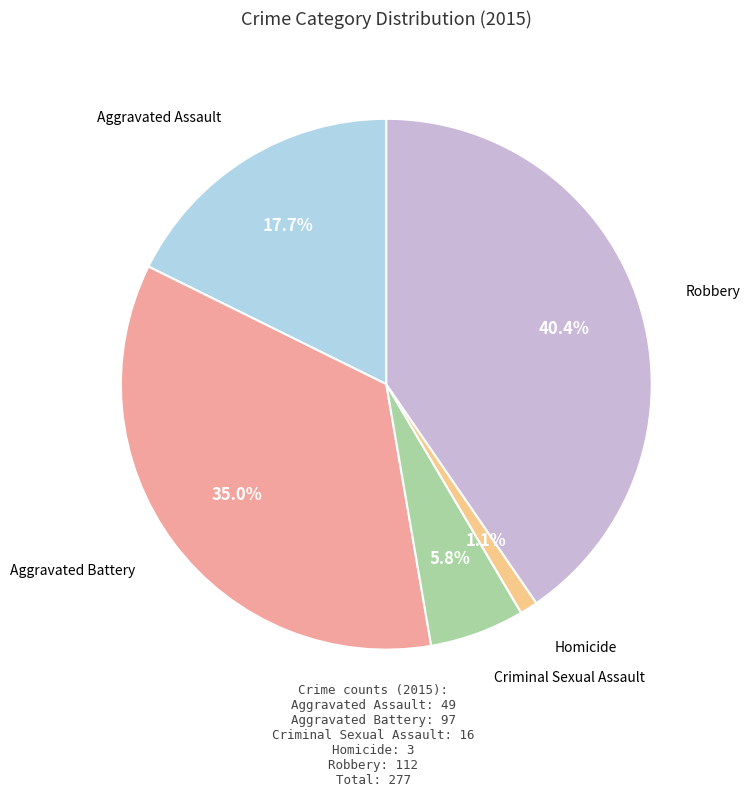

How much of the chart is everything except Aggravated Battery?

65.0%